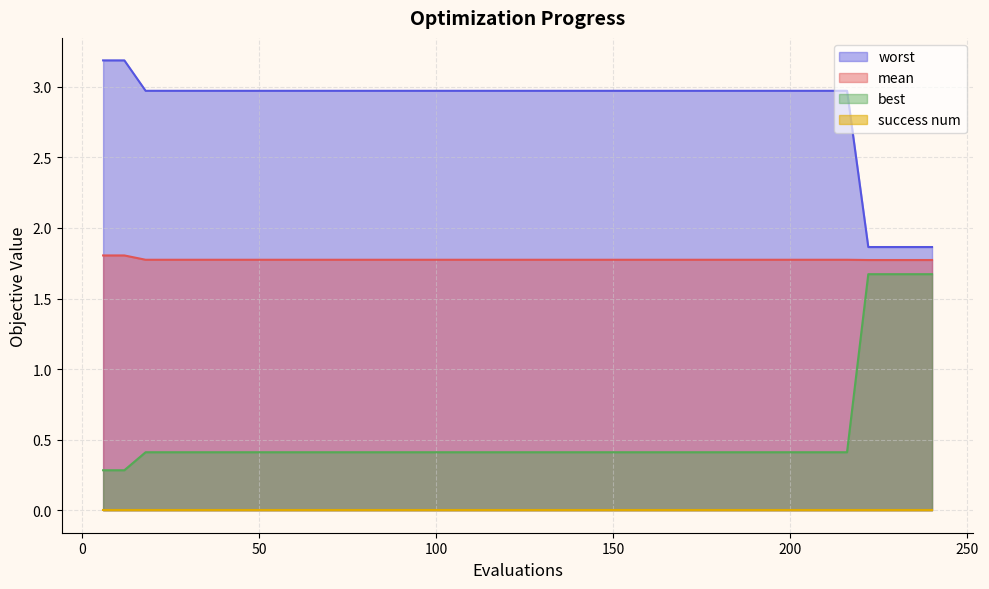

At which category is the sum across all series the highest?

222